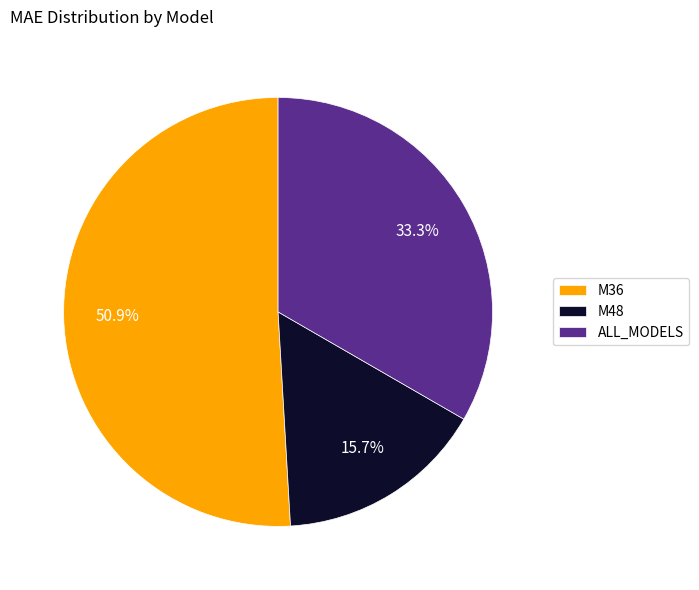

Rank the categories by value from lowest to highest.

M48, ALL_MODELS, M36